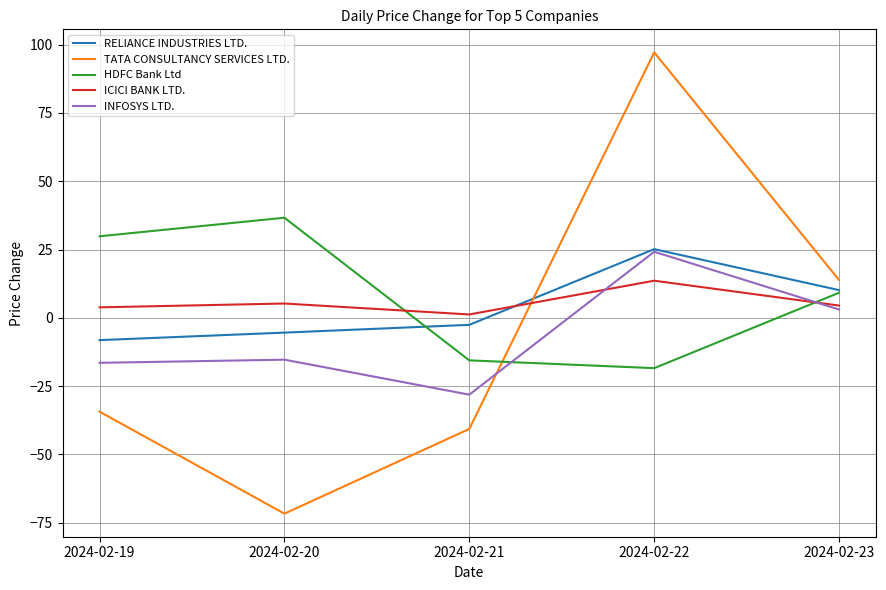

Is it true that ICICI BANK LTD. equals 3.2 at 2024-02-22?

False